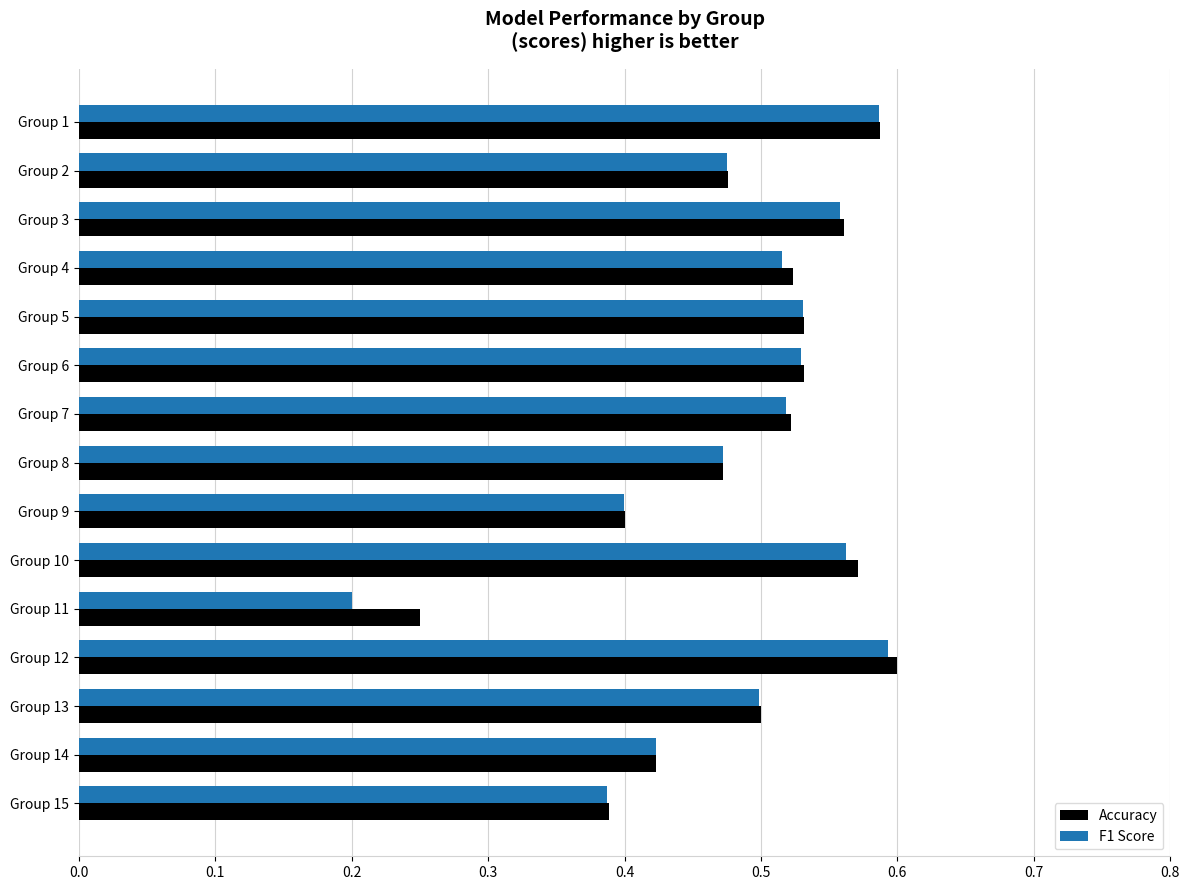

What is the sum of all Accuracy values?

7.3